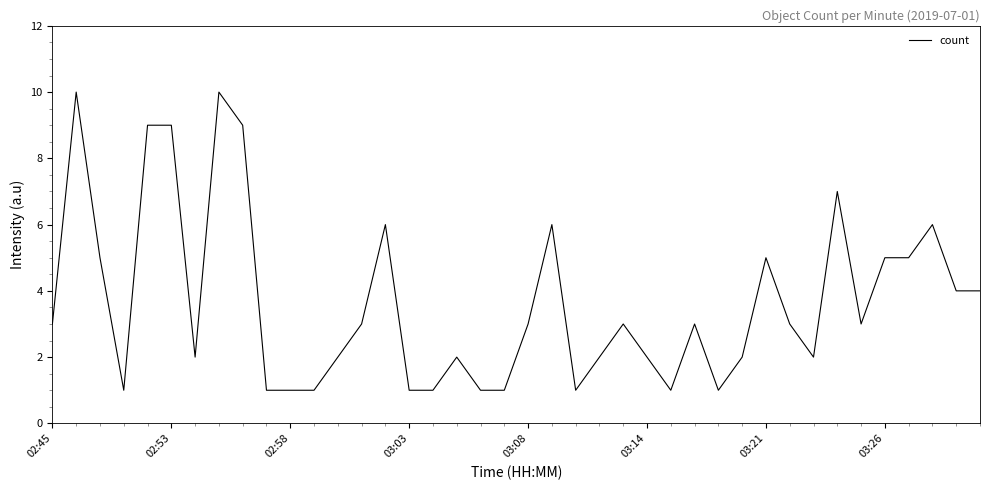

What is the maximum value shown in the chart?

10